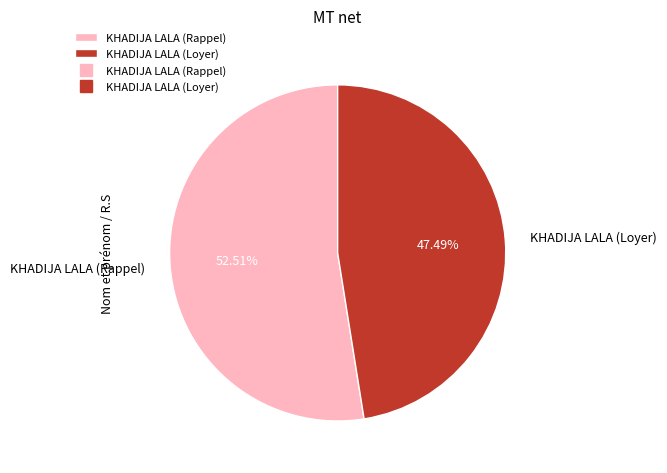

Is the sum of KHADIJA LALA (Loyer) and KHADIJA LALA (Rappel) greater than half?

Yes